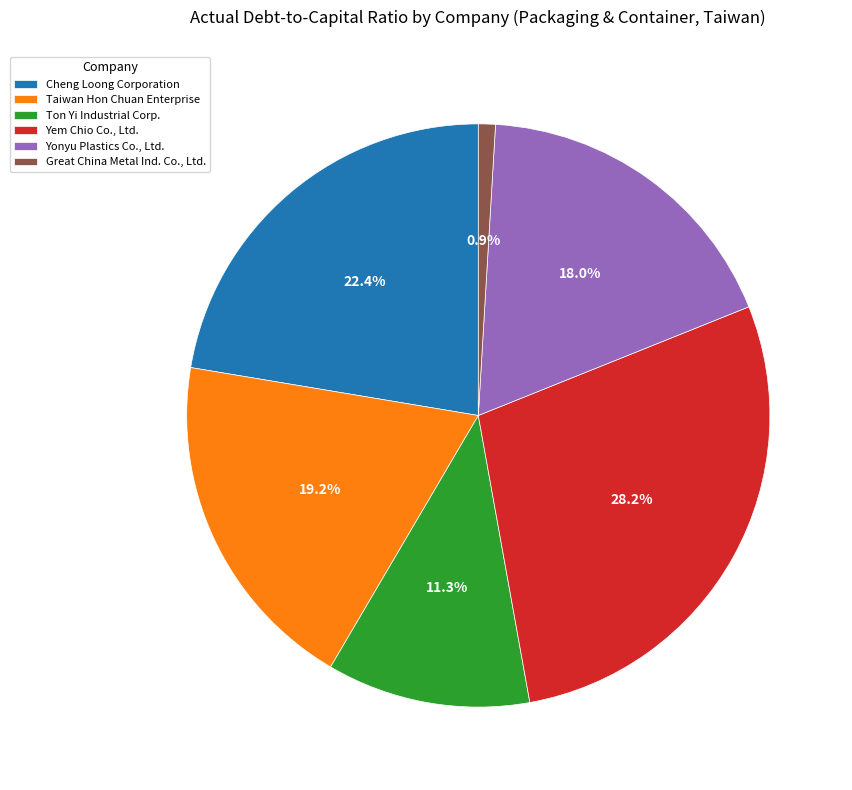

How many segments does this pie chart have?

6